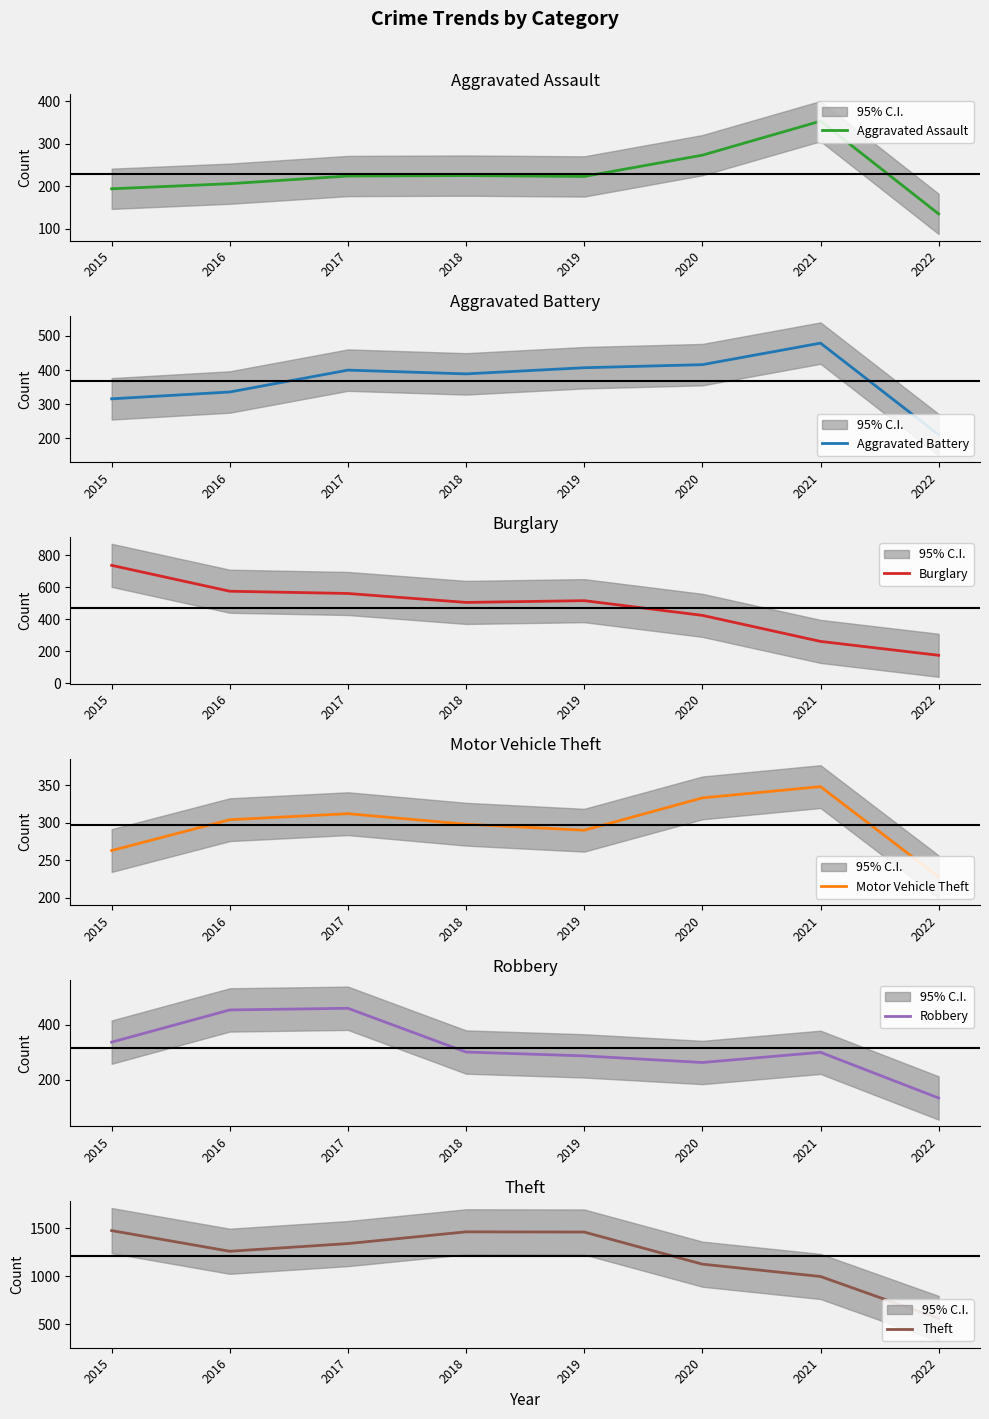

At which label does Theft first exceed 1339?

2015